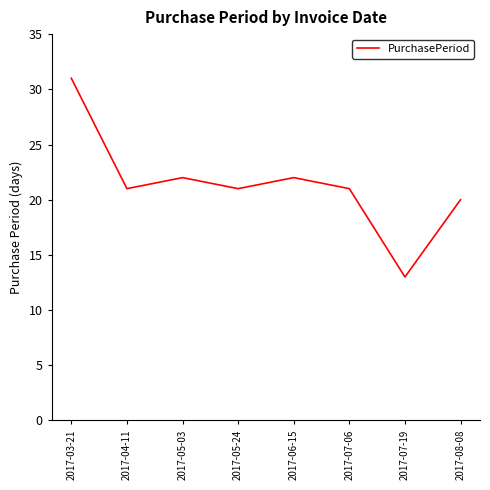

What value does the data have at 2017-06-15, to the nearest 5?

20